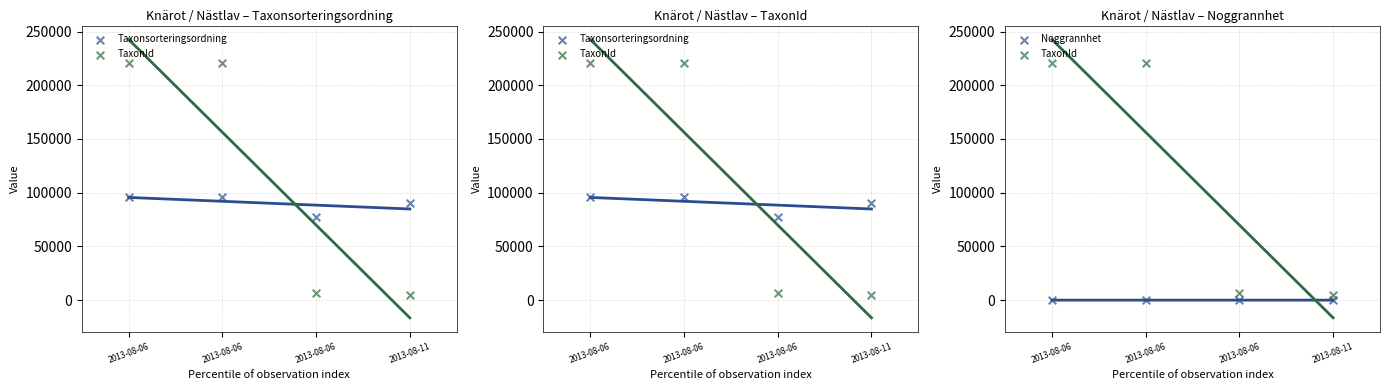

What are all the series names shown in the legend?

Taxonsorteringsordning, TaxonId, Noggrannhet